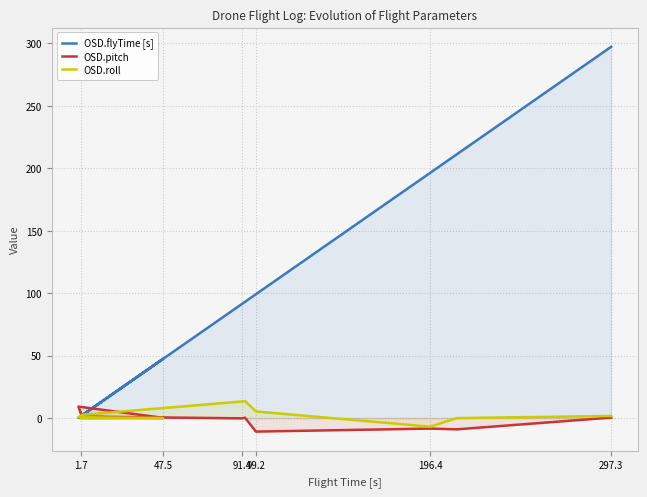

What is the label of the 3rd point from the left?

47.5